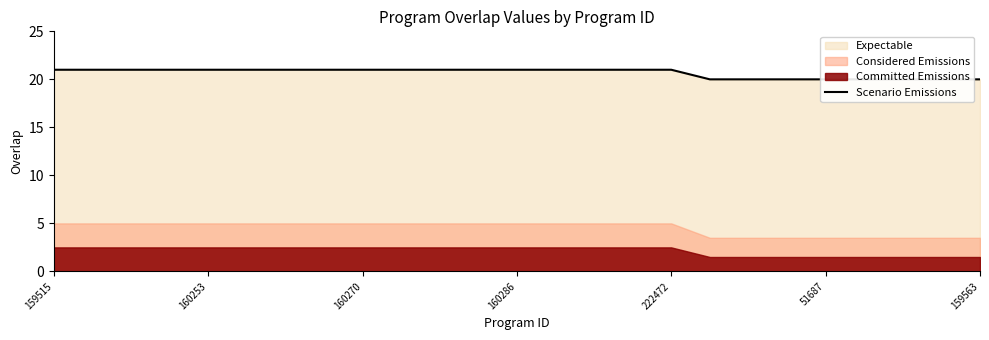

What is the ratio of the value at 11 to the value at 17?

1.1